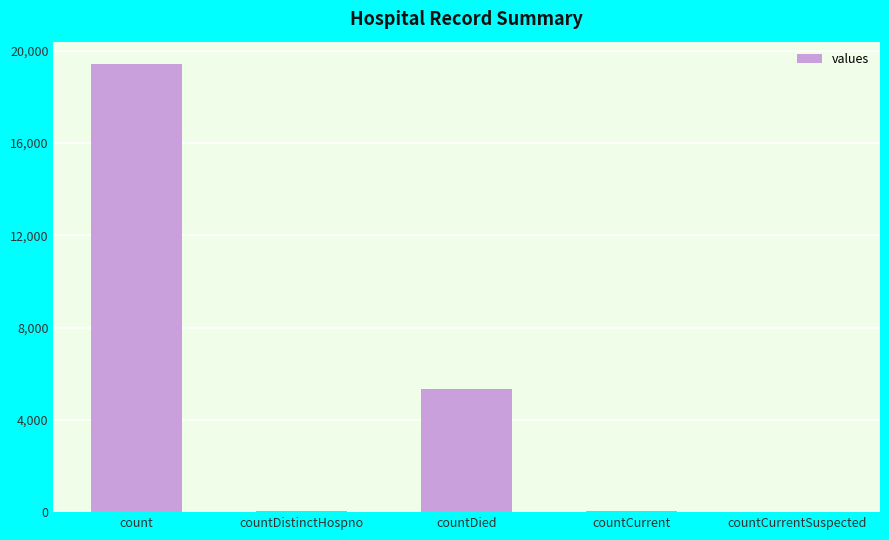

At which label is the value closest to 9710?

countDied